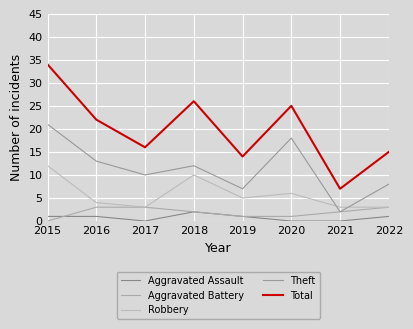

Reading left to right, list all the values displayed in this chart.

Aggravated Assault: 1	1	0	2	1	0	0	1
Aggravated Battery: 0	3	3	2	1	1	2	3
Robbery: 12	4	3	10	5	6	3	3
Theft: 21	13	10	12	7	18	2	8
Total: 34	22	16	26	14	25	7	15